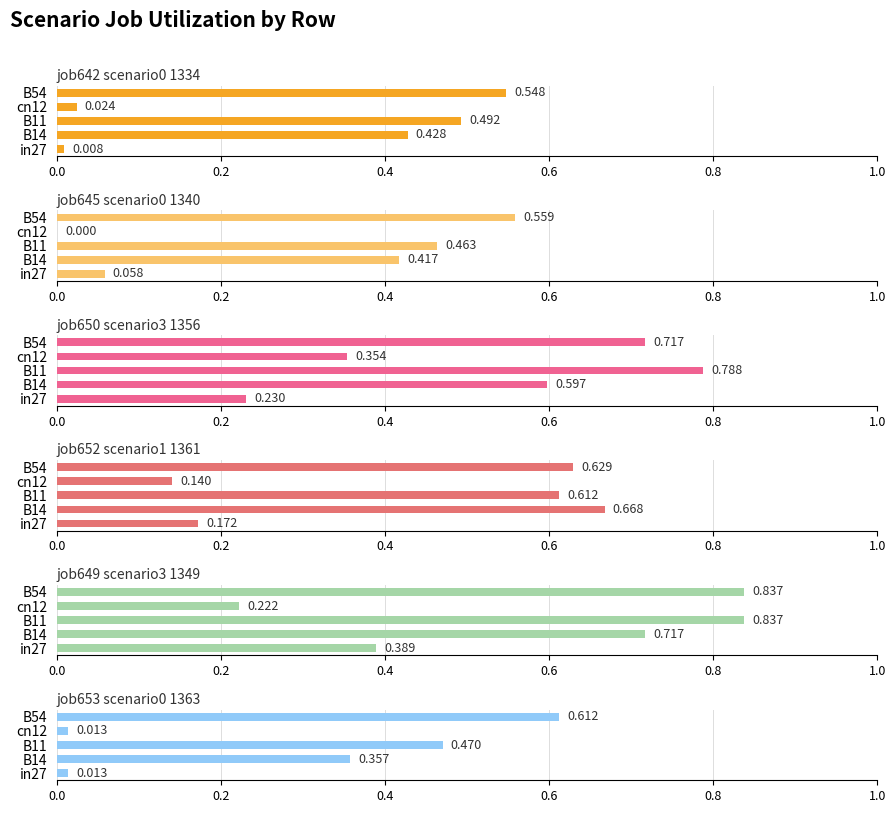

At how many categories does at least one series exceed 0?

5